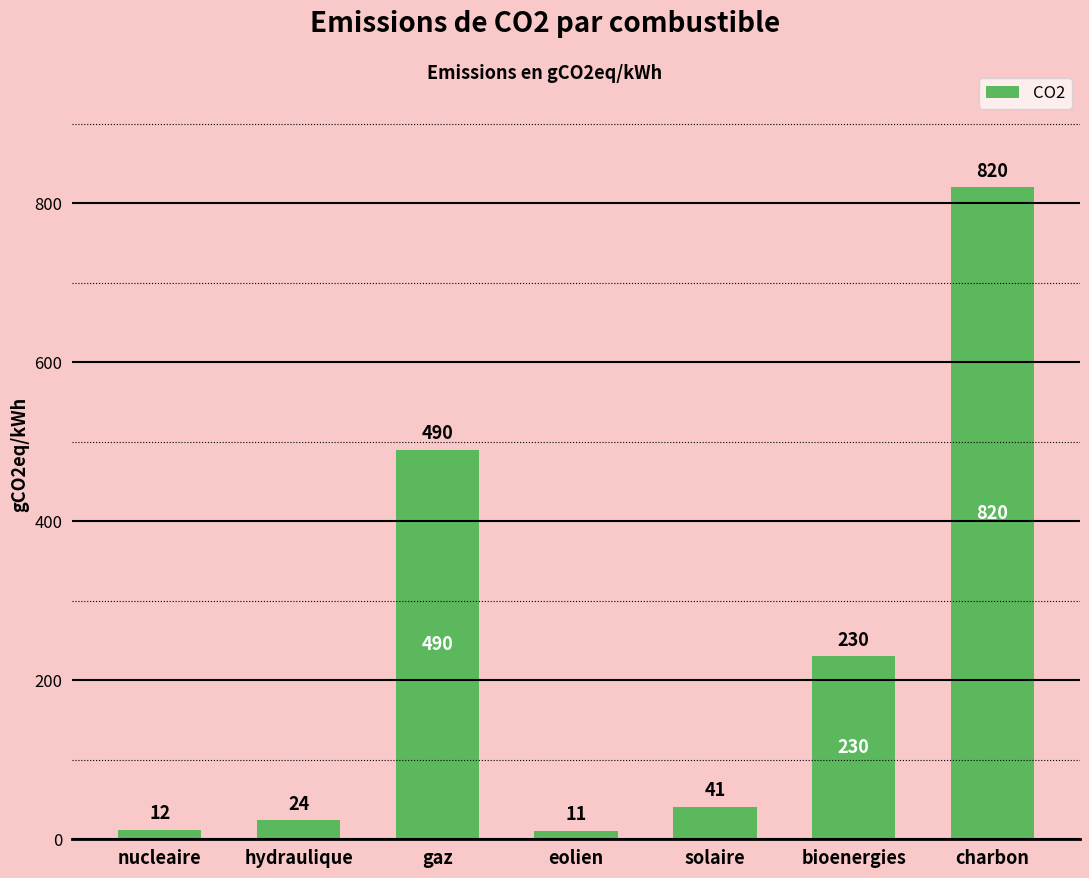

Reading right to left, what are all the values shown in this chart?

charbon=820	bioenergies=230	solaire=41	eolien=11	gaz=490	hydraulique=24	nucleaire=12